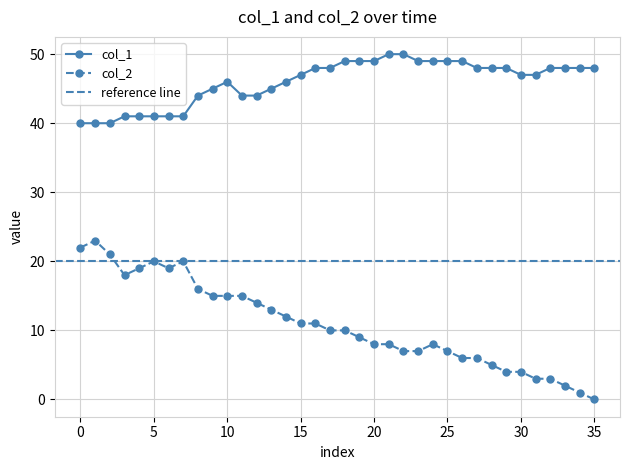

Between 18 and 35, which series saw the biggest shift?

col_2